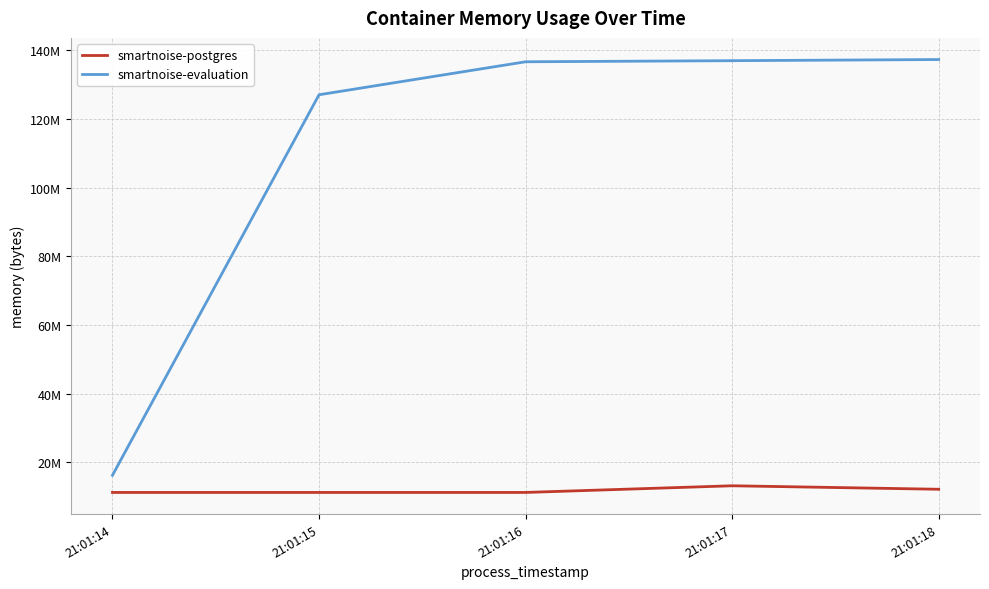

What is the difference between the second highest and second lowest values in the smartnoise-postgres series?

925696